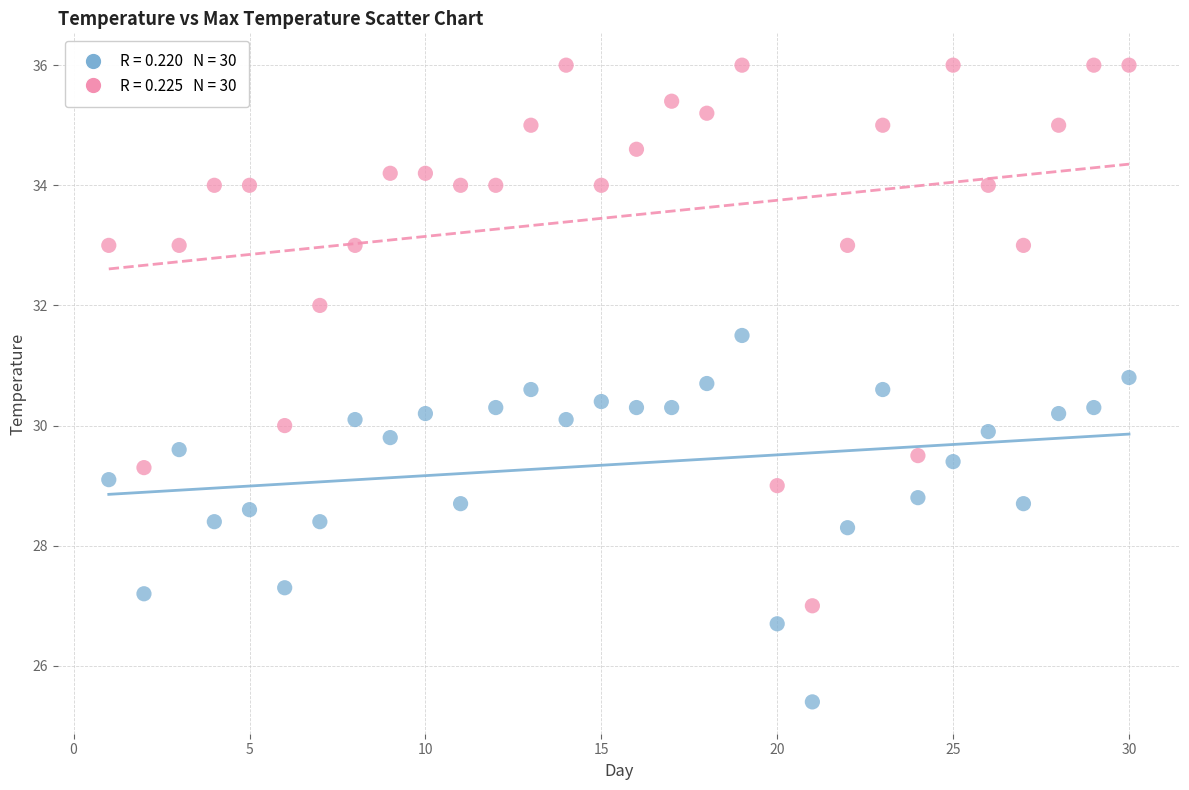

Across all data points, what is the range of X values (max minus min)?

29.0